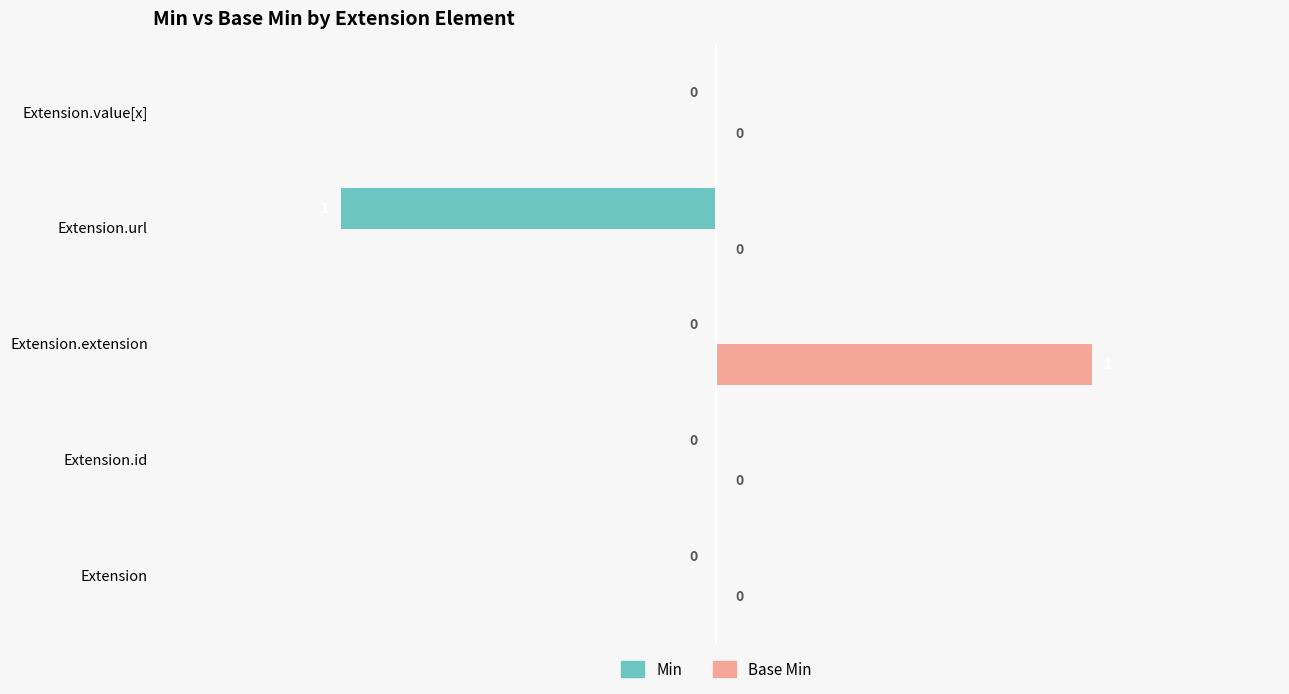

True or false: Min has a value of -1 at Extension.url.

True